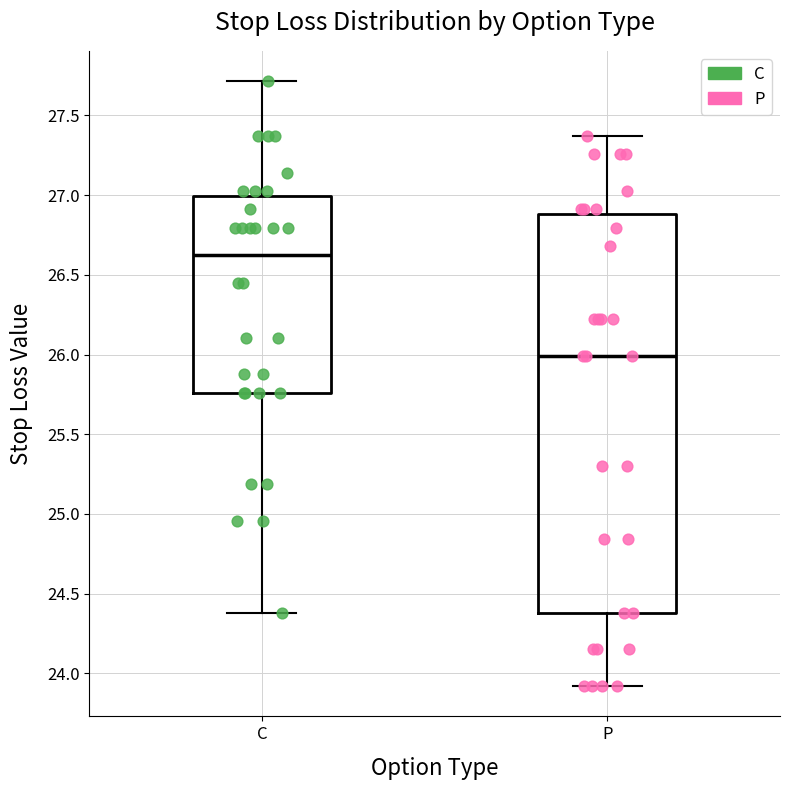

Which box has the highest median line?

C